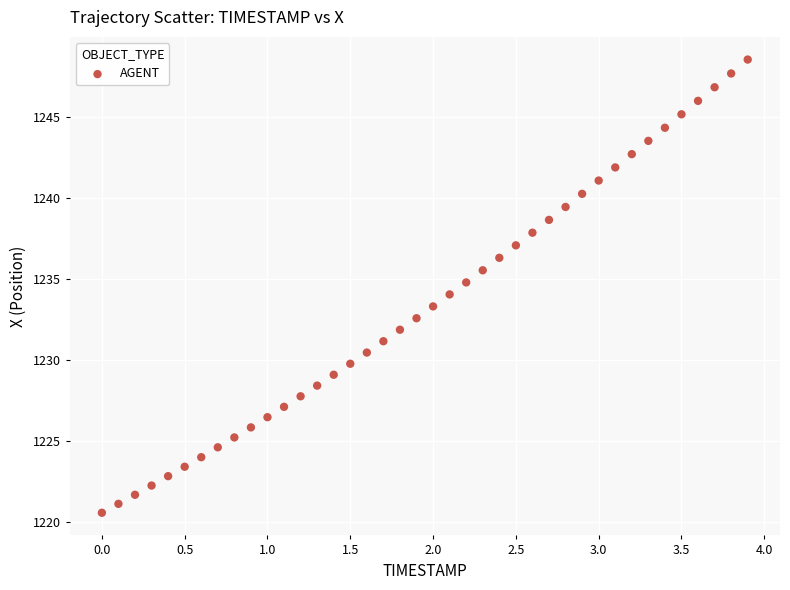

What is the range of Y values (max minus min)?

28.0